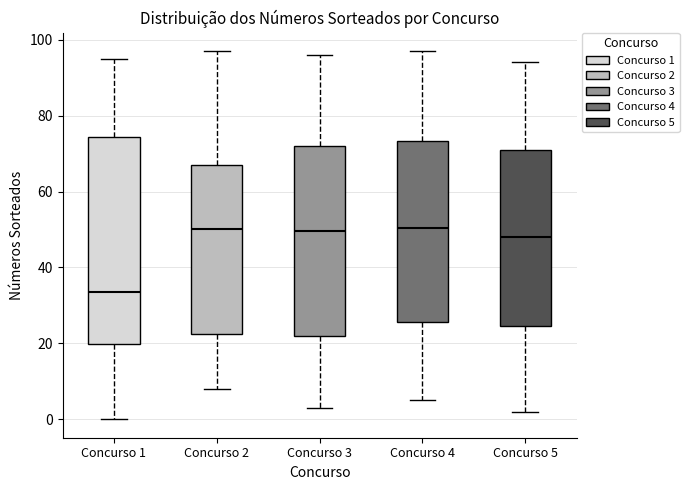

Which box is the tallest, from its lower edge to its upper edge?

Concurso 1